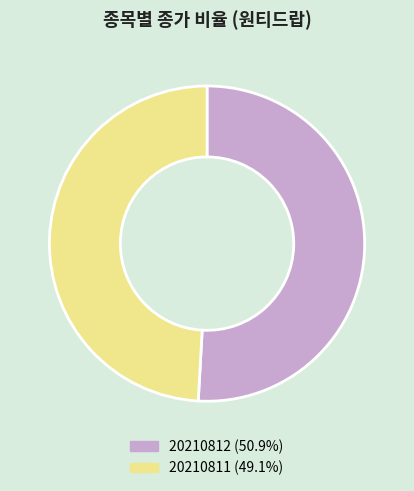

How many segments does this pie chart have?

2